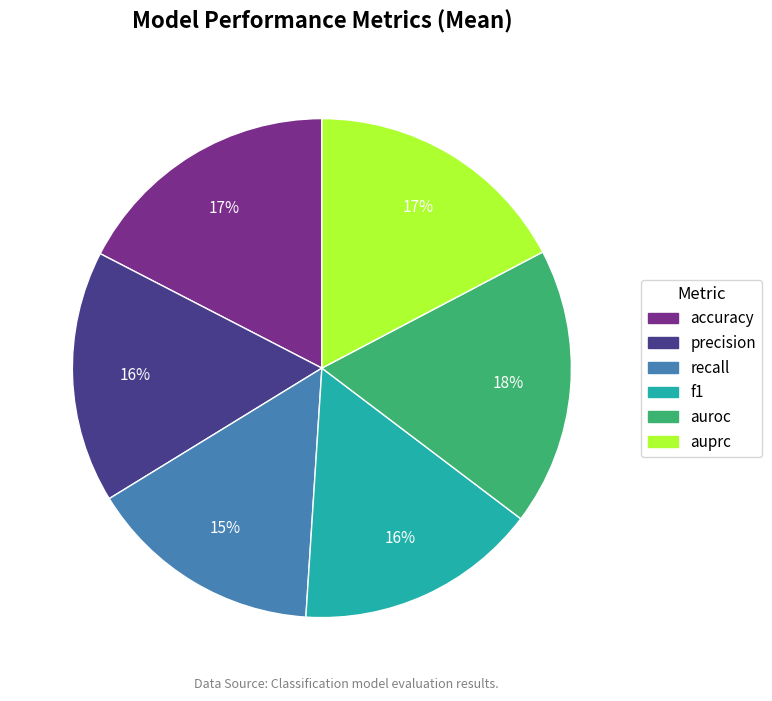

What percentage is the auprc slice, to the nearest percent?

17%